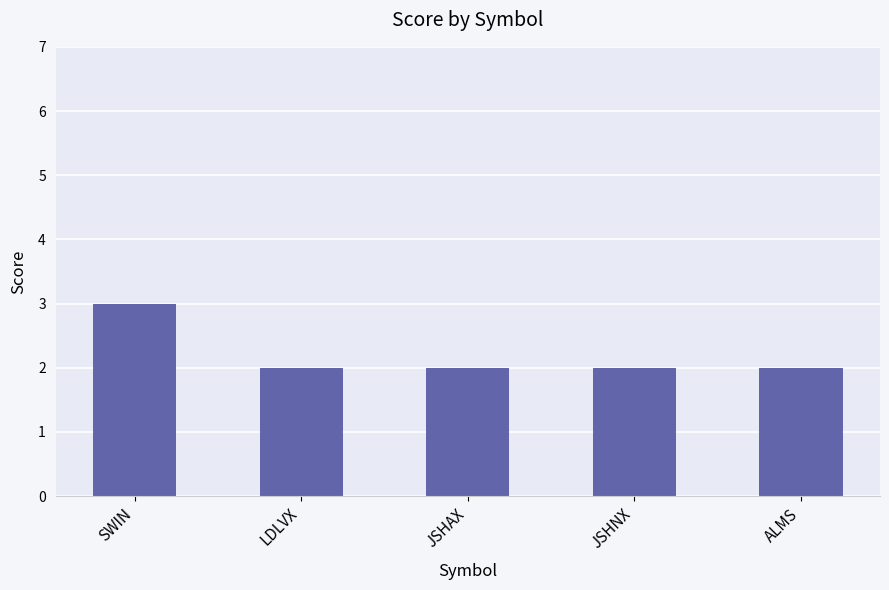

Is it true that the value at SWIN is 1?

False